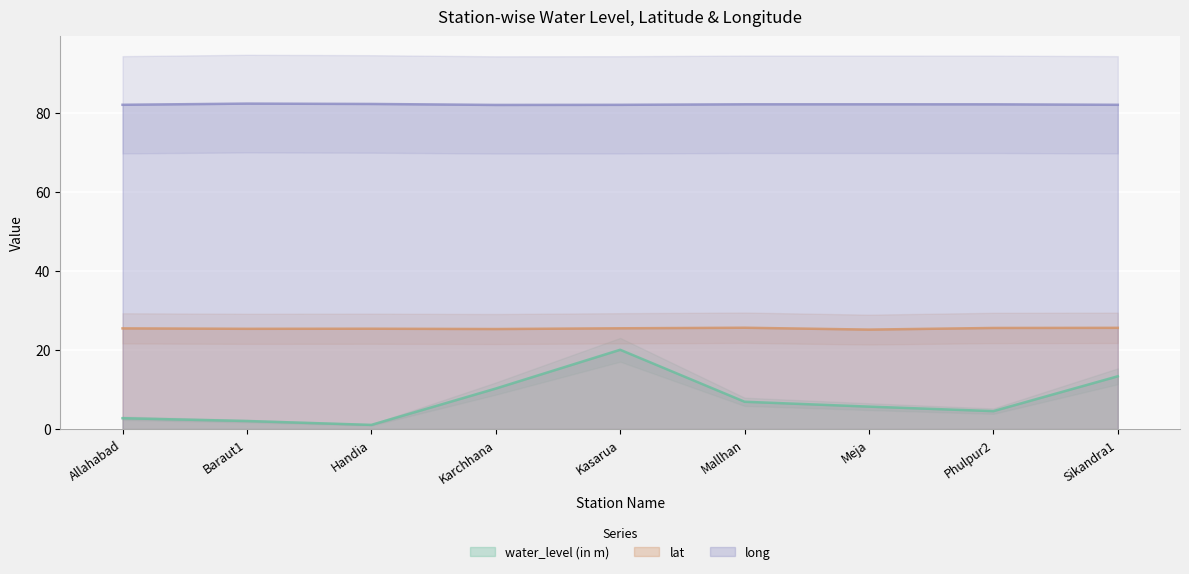

Which series has the largest total across all categories?

long